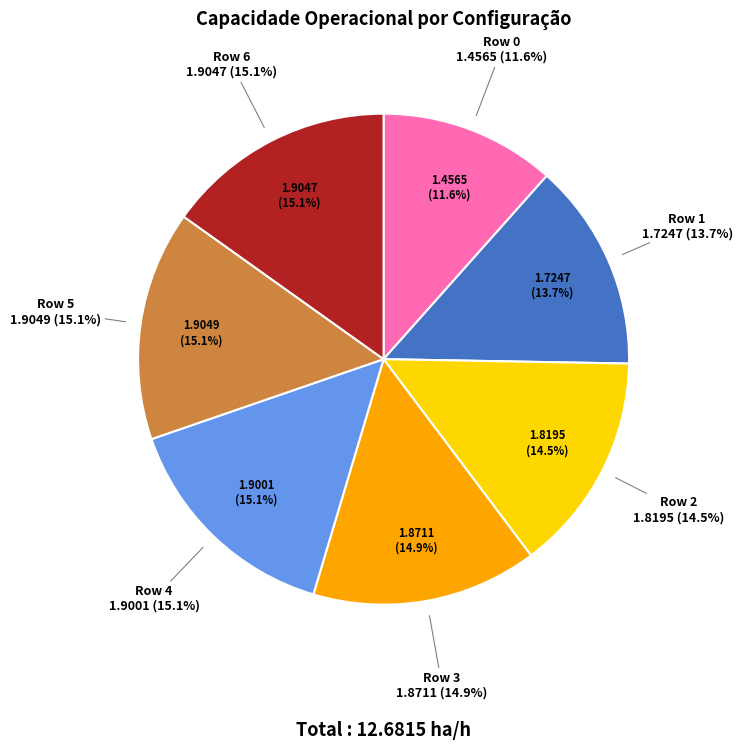

To the nearest percent, what is the average slice percentage?

14%